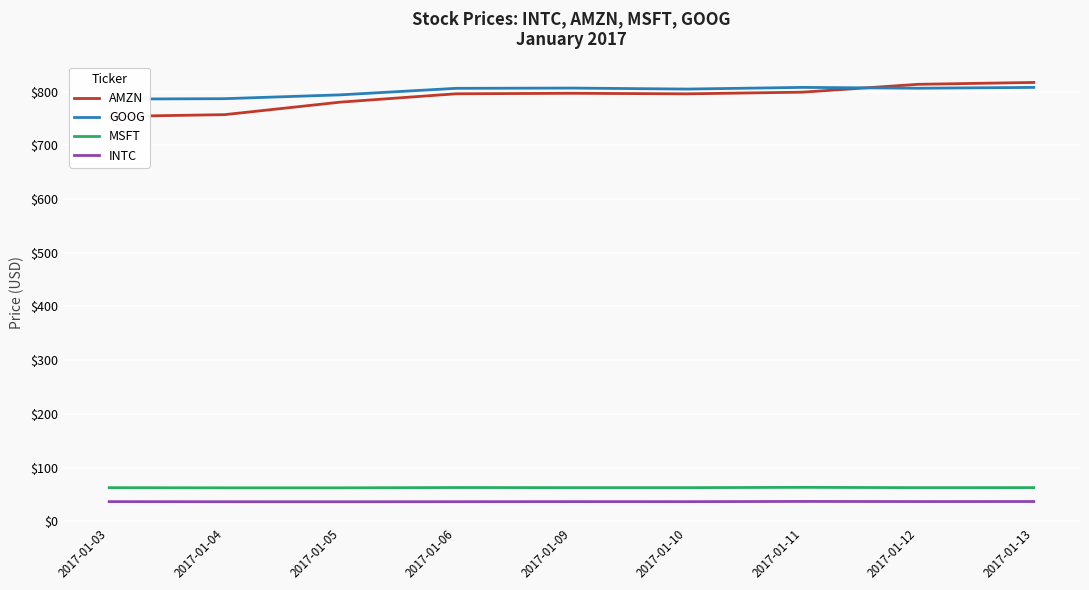

What is the spread (max minus min) of values at 2017-01-03?

749.5